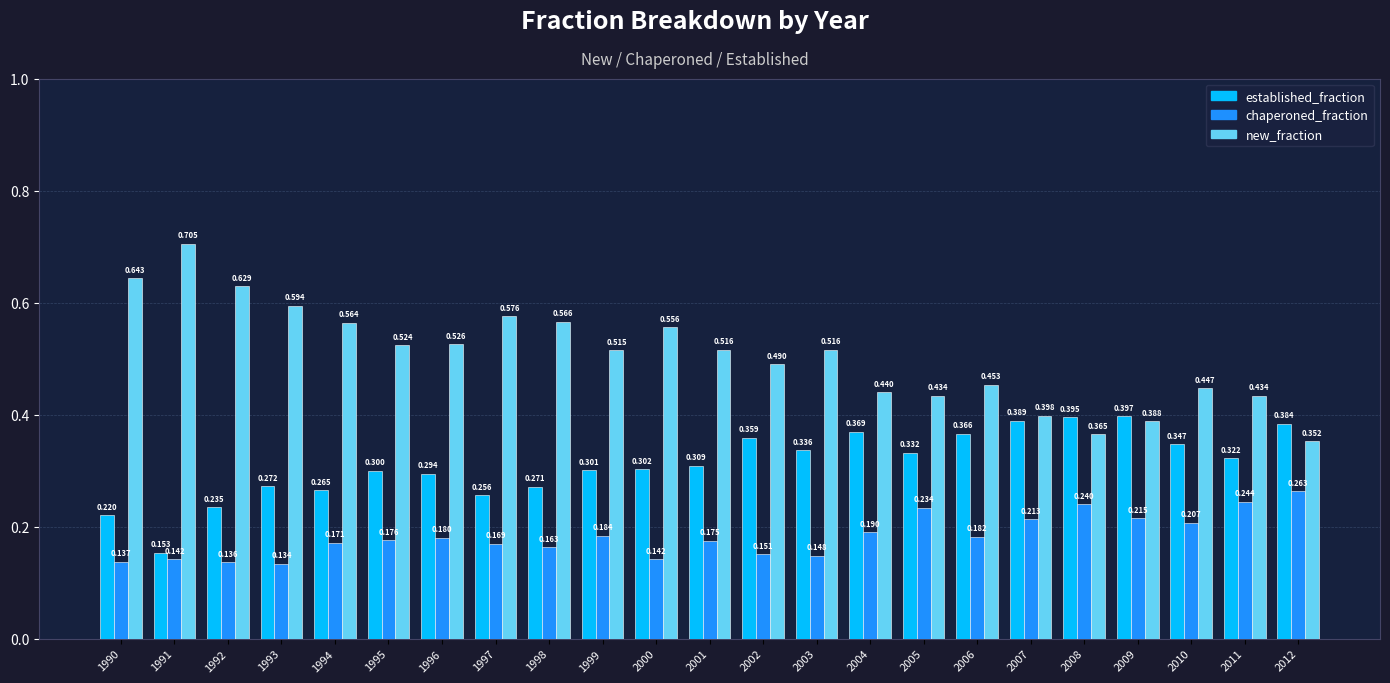

Are the bars horizontal?

No